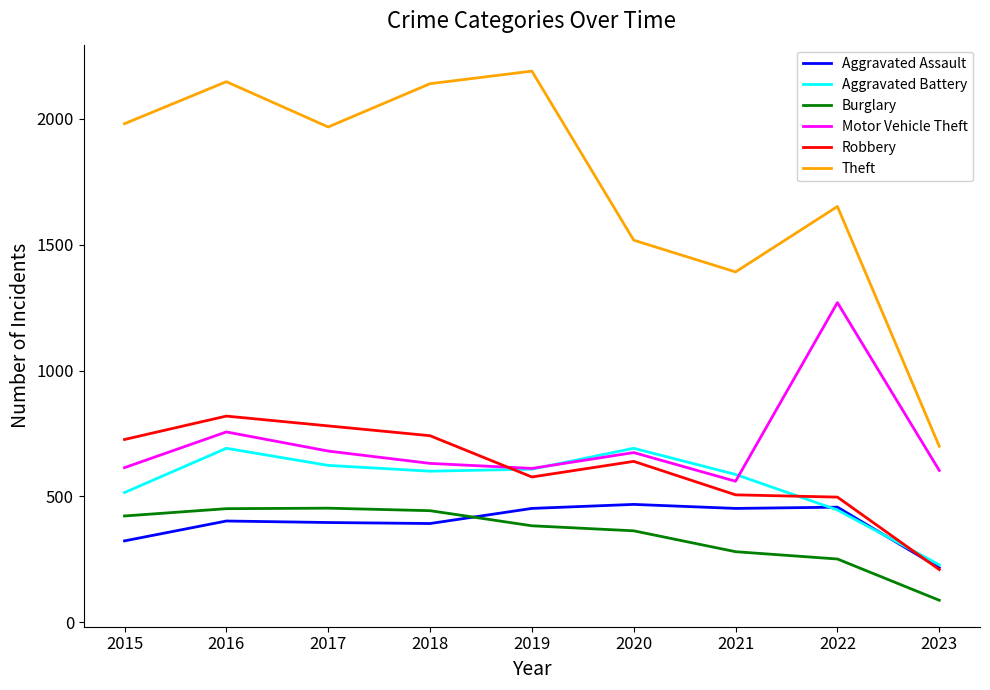

In Aggravated Battery, how many points are lower than both neighbors (excluding endpoints)?

1